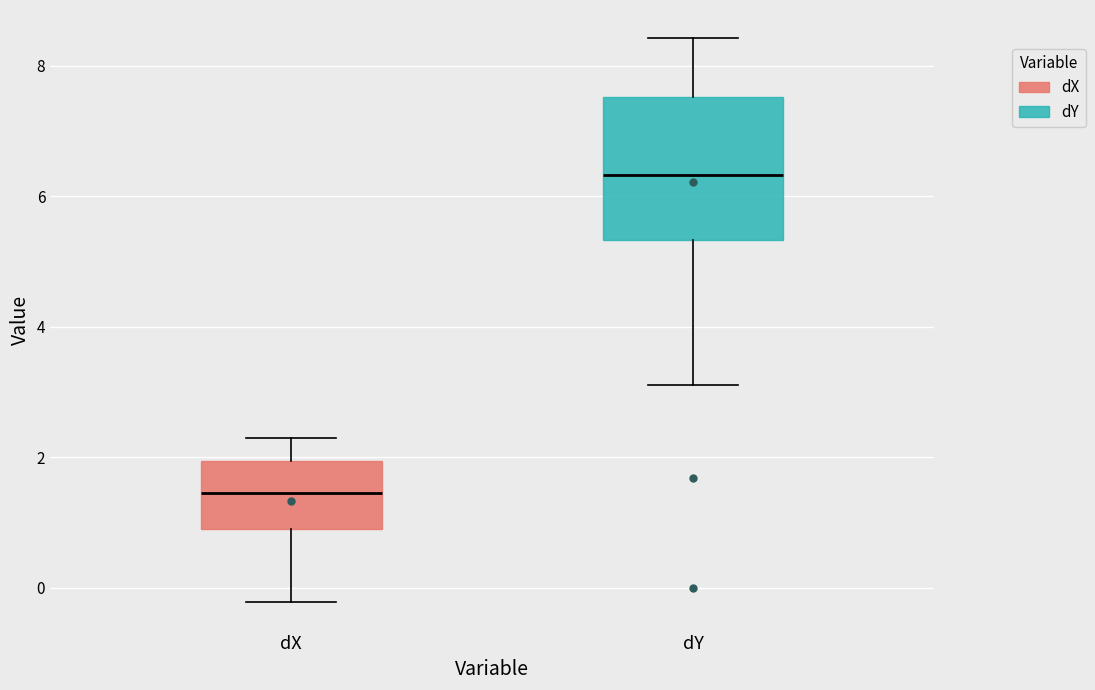

Reading left to right, transcribe this box plot: for each box, give where its median line is, the range the box spans, and where its two whiskers end, as read against the y-axis. The values are not printed on the chart, so give them approximately, as read against the axis.

dX: median 1.4, box 1.0 to 2.0, whiskers -0.2 to 2.2
dY: median 6.4, box 5.4 to 7.6, whiskers 3.2 to 8.4